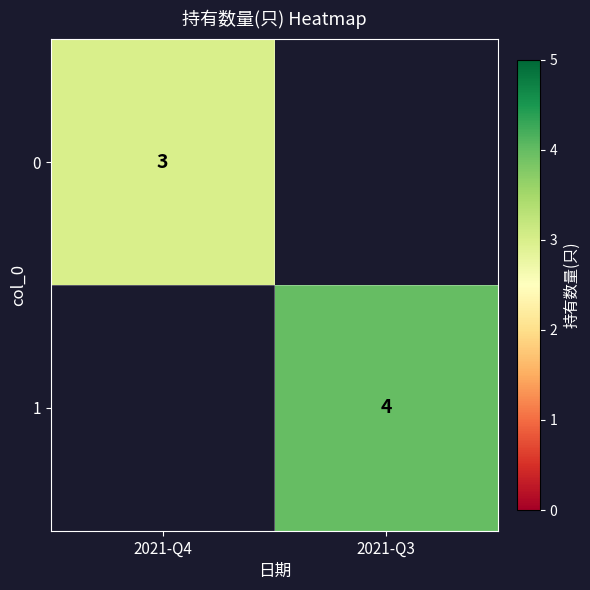

How many data points does each series have?

2